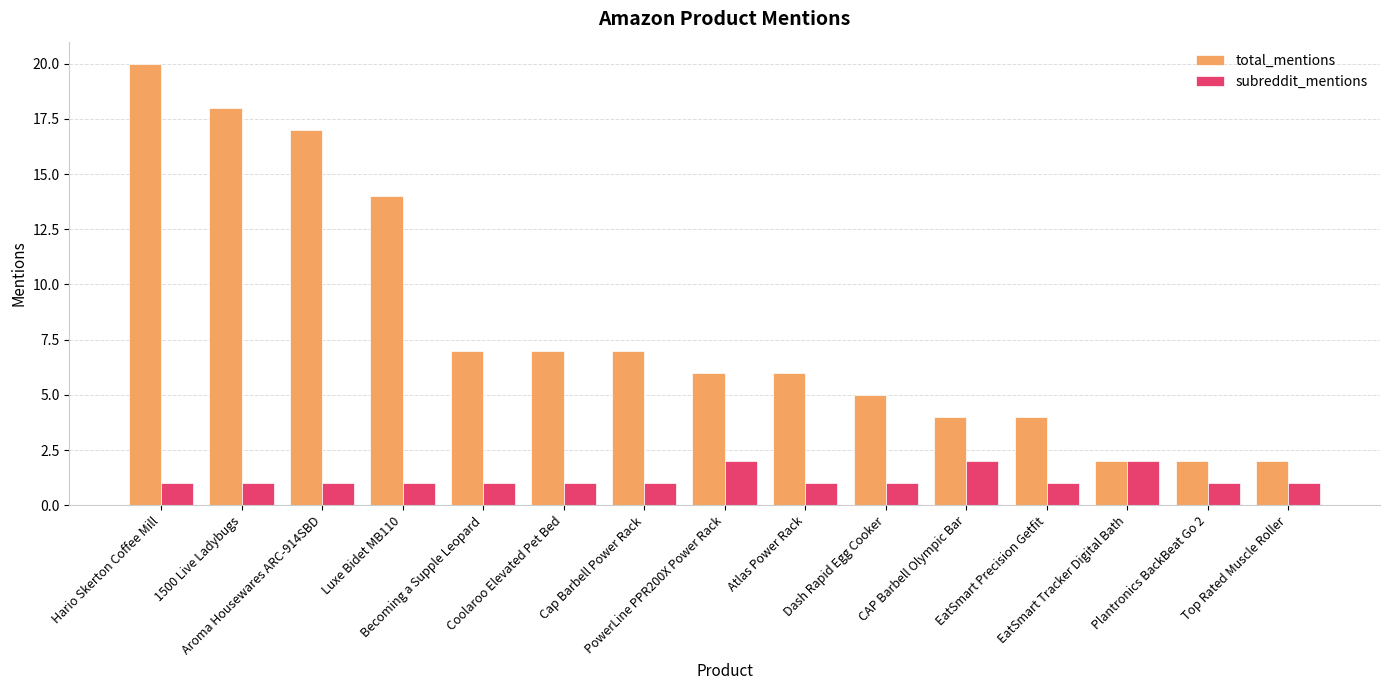

What is the difference between the maximum and second lowest values in the total_mentions series?

18